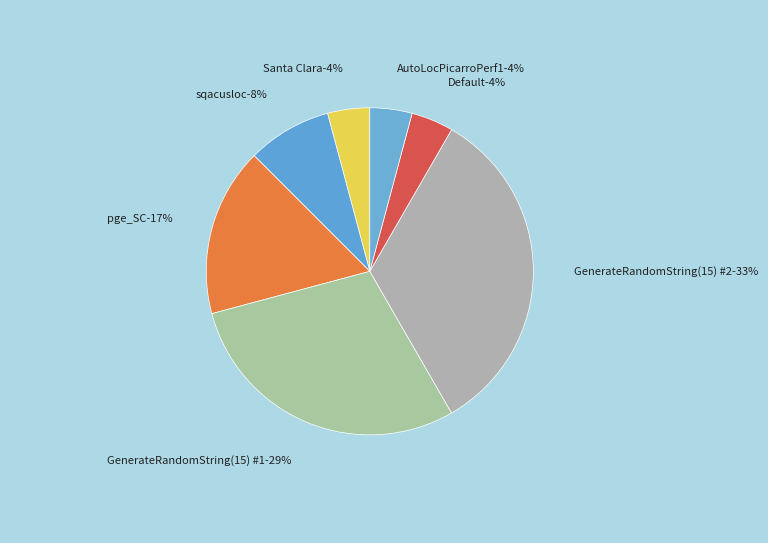

Rank the categories by value from lowest to highest.

Santa Clara, Default, AutoLocPicarroPerf1, sqacusloc, pge_SC, GenerateRandomString(15) #1, GenerateRandomString(15) #2